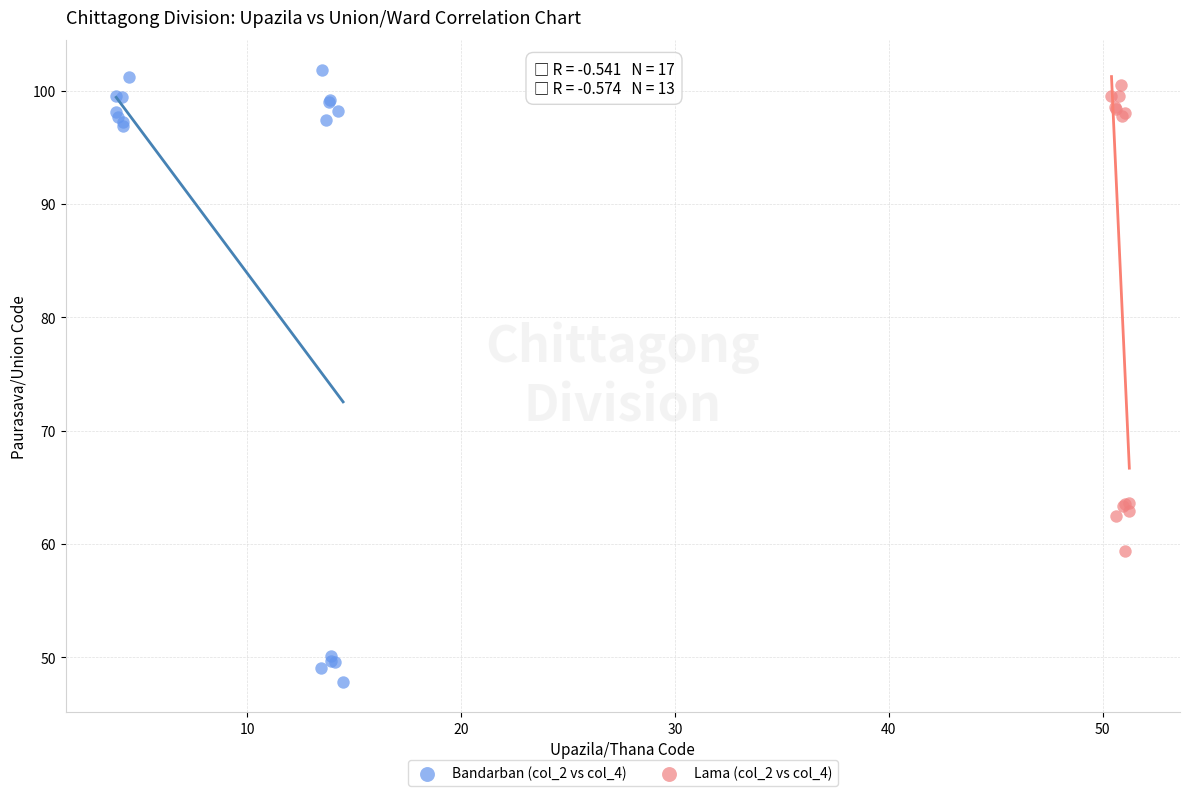

Which series contains the highest Y value?

Bandarban (col_2 vs col_4)